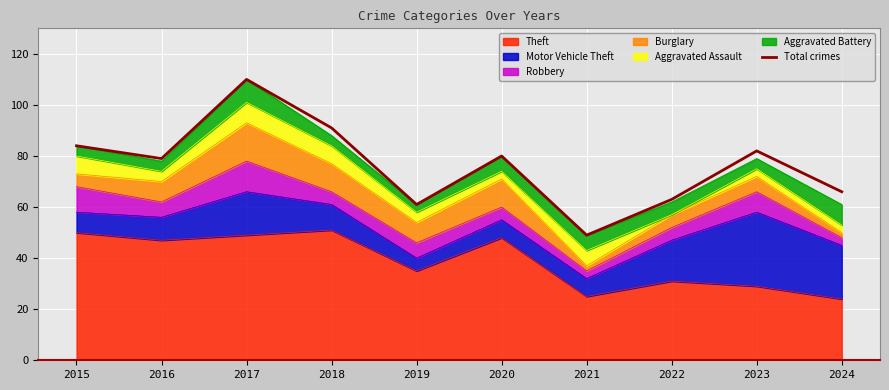

Does the chart display data point markers on the line(s)?

No